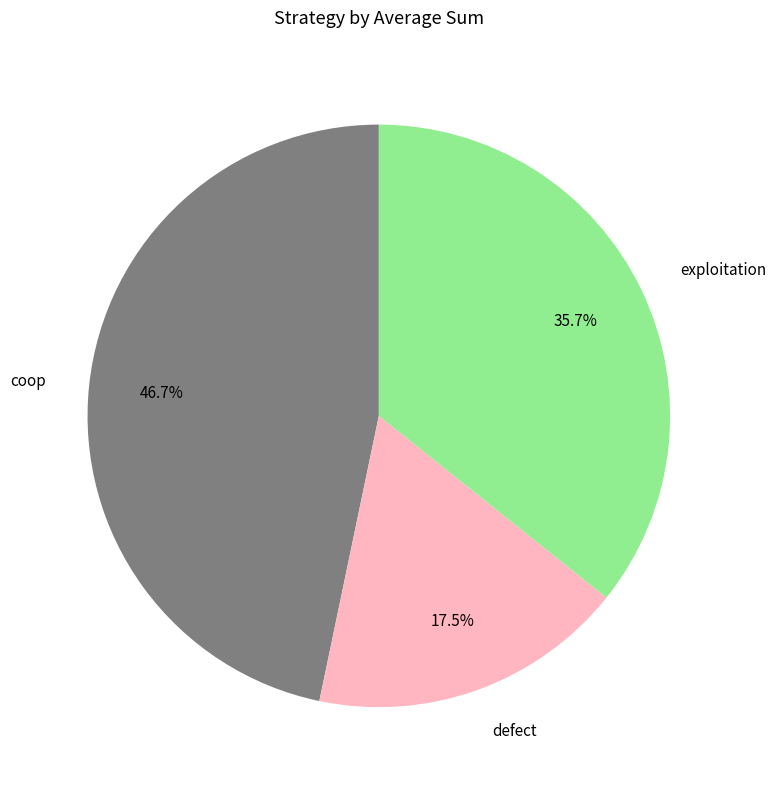

Do exploitation and coop together represent more than half of the pie?

Yes